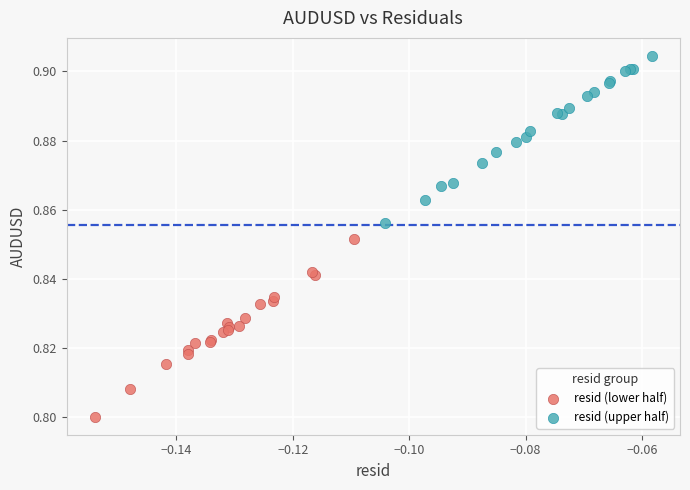

What are all the series names shown in the legend?

resid (lower half), resid (upper half)